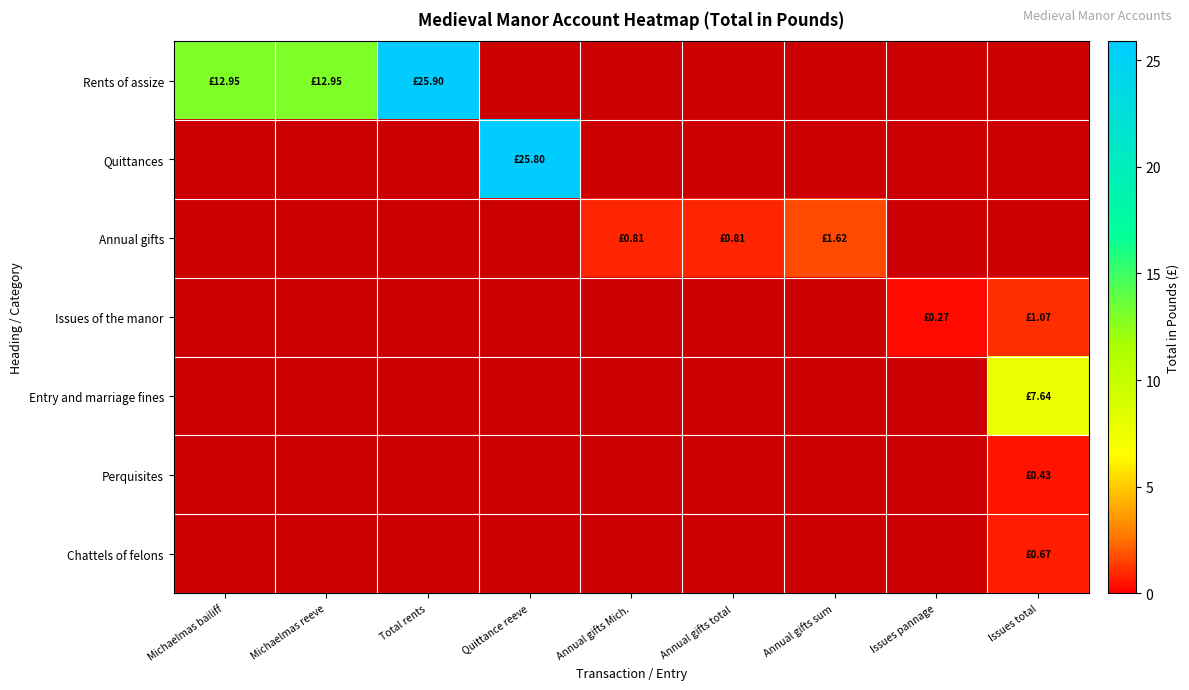

Between Annual gifts total and Annual gifts Mich., which is larger?

Annual gifts total